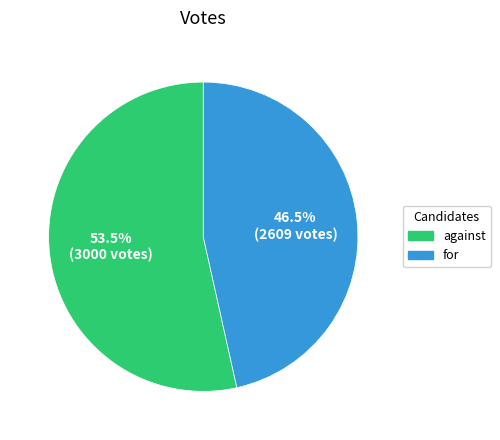

Combined, what portion of the pie is against and for?

100.0%